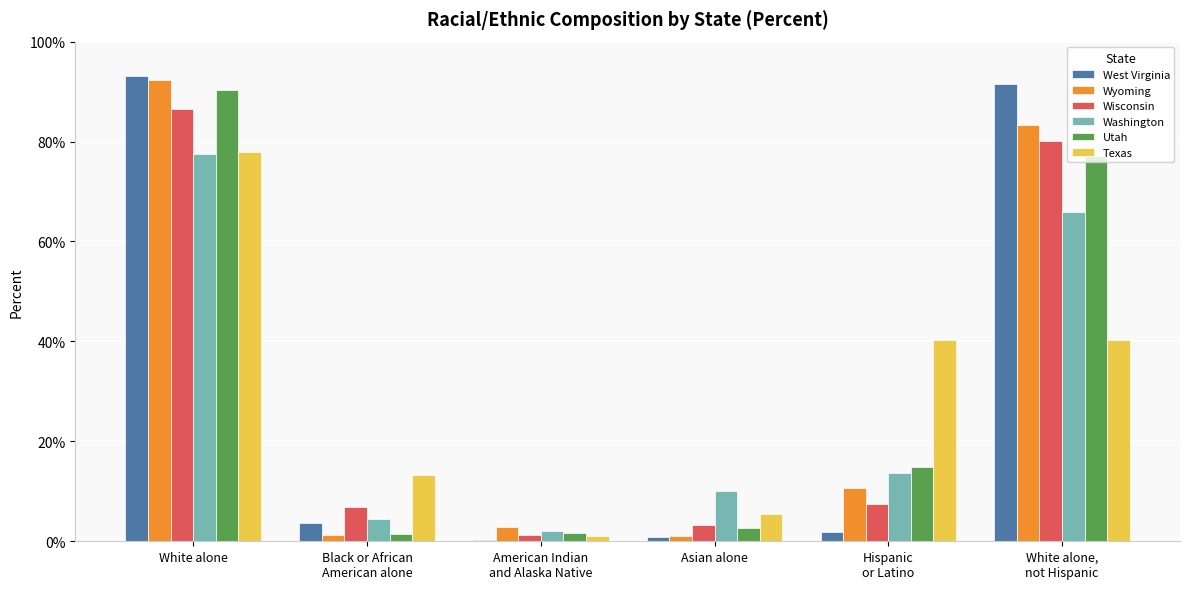

What is the maximum value shown in the chart?

0.9